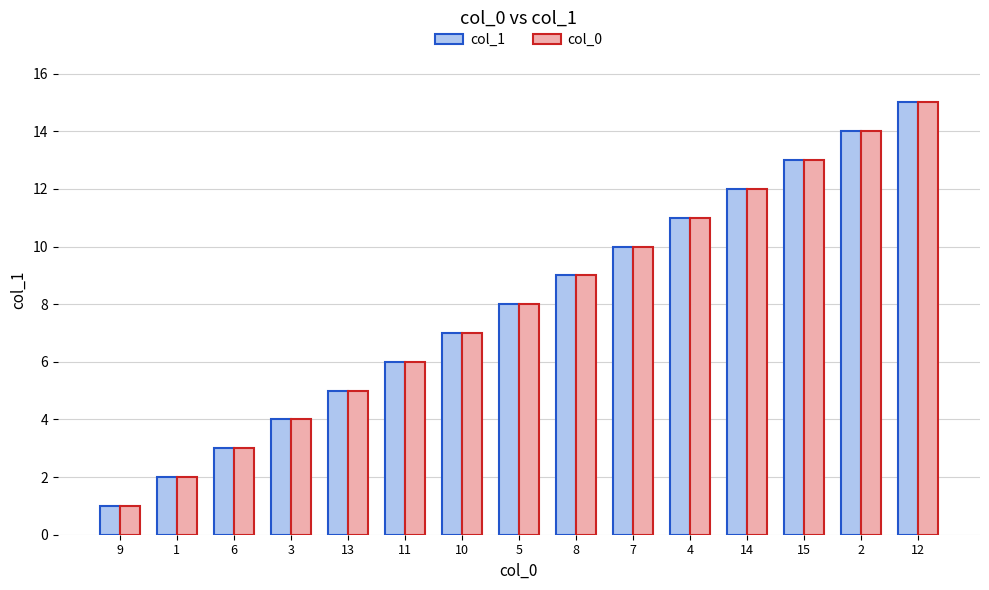

How many groups of bars are there?

15